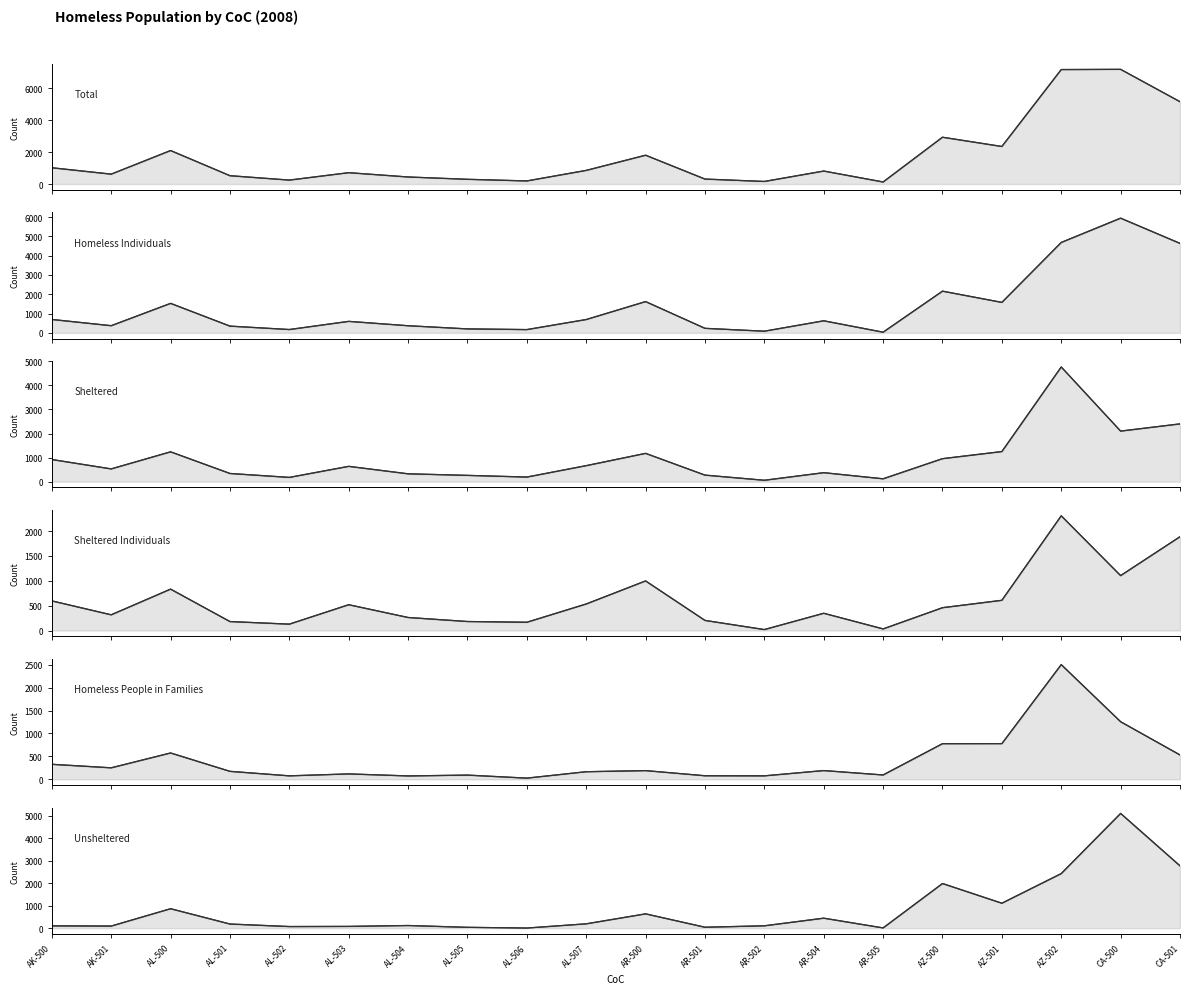

The Homeless People in Families, 2008 series shows 103 at AK-501. True or false?

False